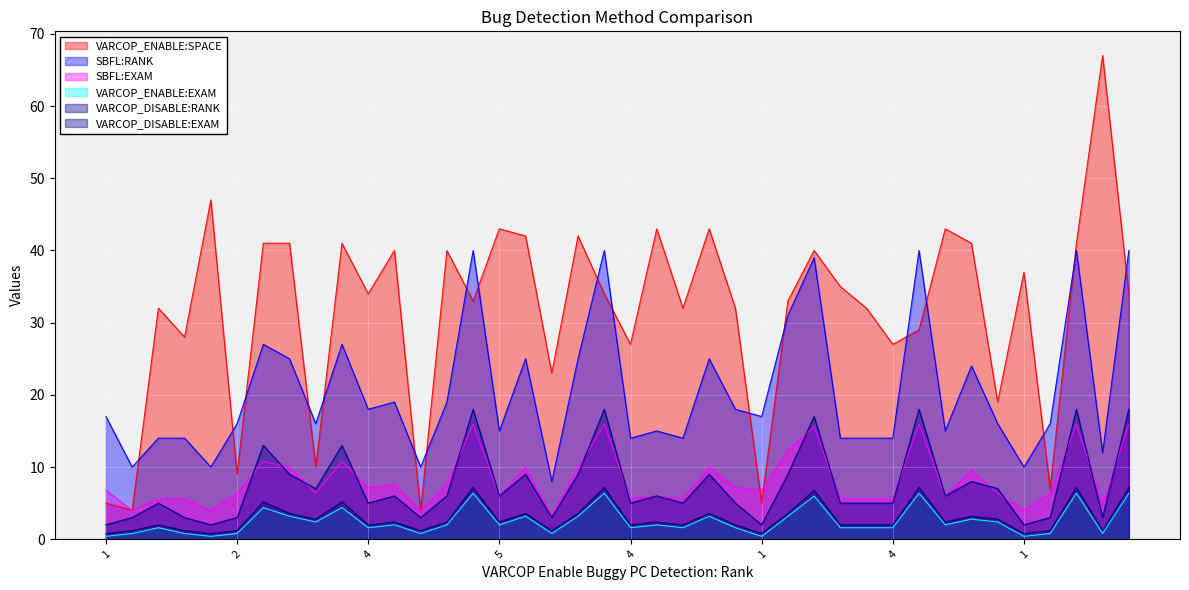

True or false: VARCOP_DISABLE:RANK has a value of 2.0 at 4.

False